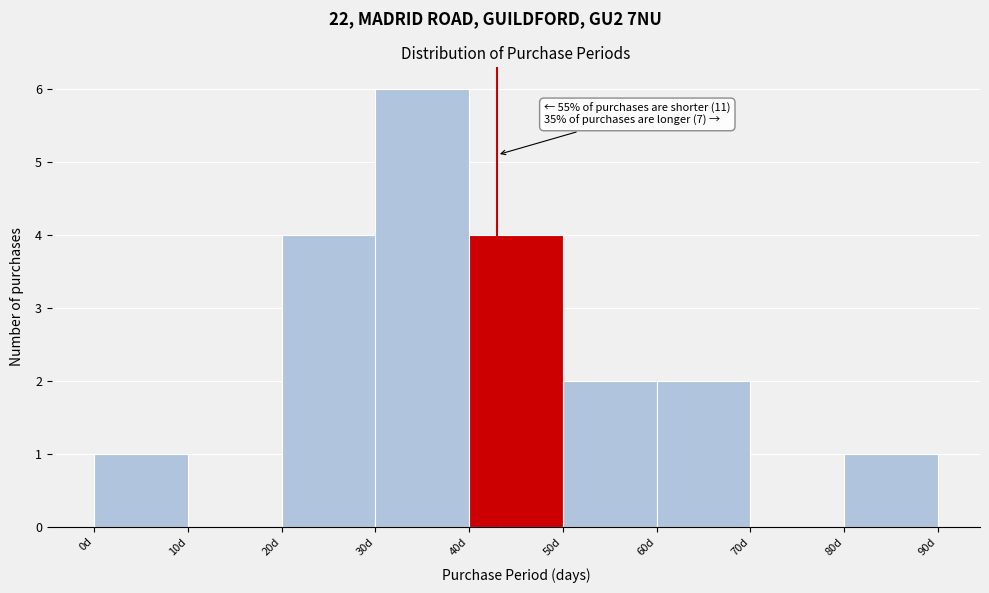

Which range on the x-axis has the tallest bar?

30 to 40